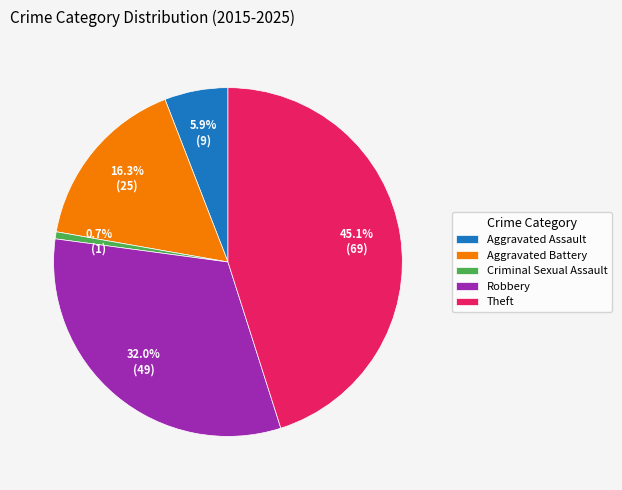

Does Criminal Sexual Assault account for over 50% of the chart?

No